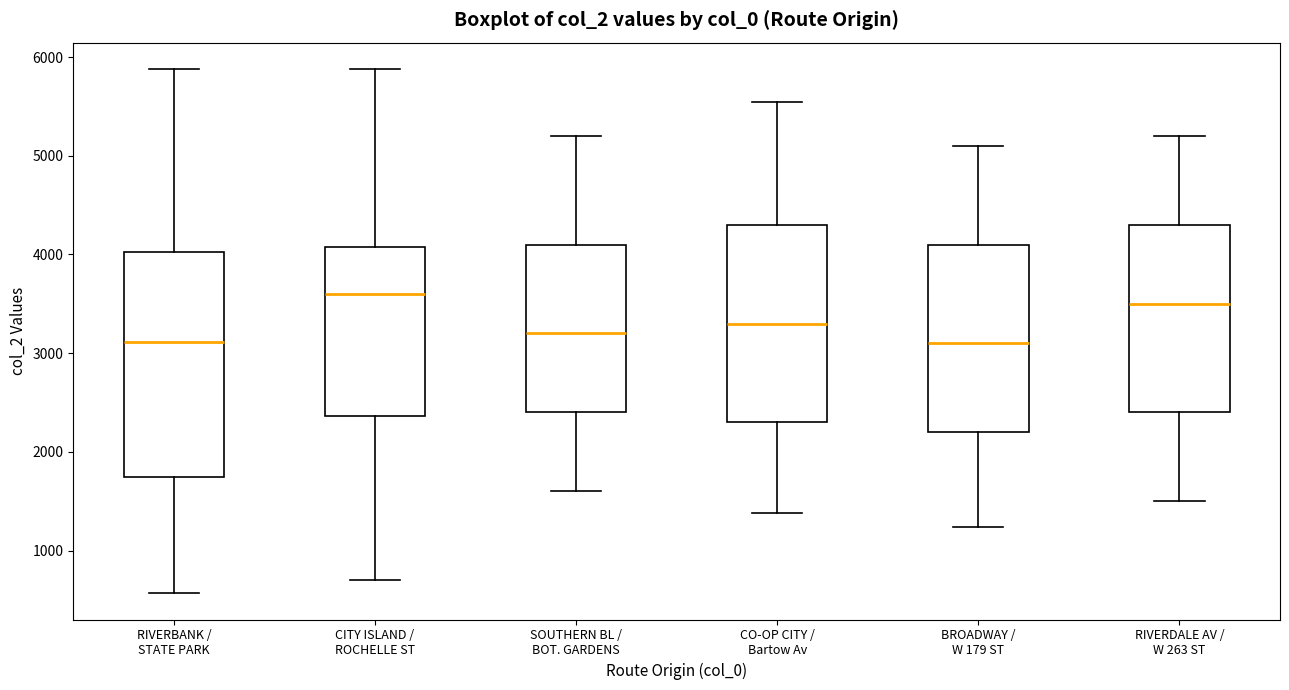

Reading left to right, read every box against the y-axis: the position of its median line, the range the box covers, and the ends of its whiskers. The values are not printed on the chart, so give them approximately, as read against the axis.

RIVERBANK / STATE PARK: median 3100, box 1700 to 4000, whiskers 600 to 5900
CITY ISLAND / ROCHELLE ST: median 3600, box 2400 to 4100, whiskers 700 to 5900
SOUTHERN BL / BOT. GARDENS: median 3200, box 2400 to 4100, whiskers 1600 to 5200
CO-OP CITY / Bartow Av: median 3300, box 2300 to 4300, whiskers 1400 to 5500
BROADWAY / W 179 ST: median 3100, box 2200 to 4100, whiskers 1200 to 5100
RIVERDALE AV / W 263 ST: median 3500, box 2400 to 4300, whiskers 1500 to 5200